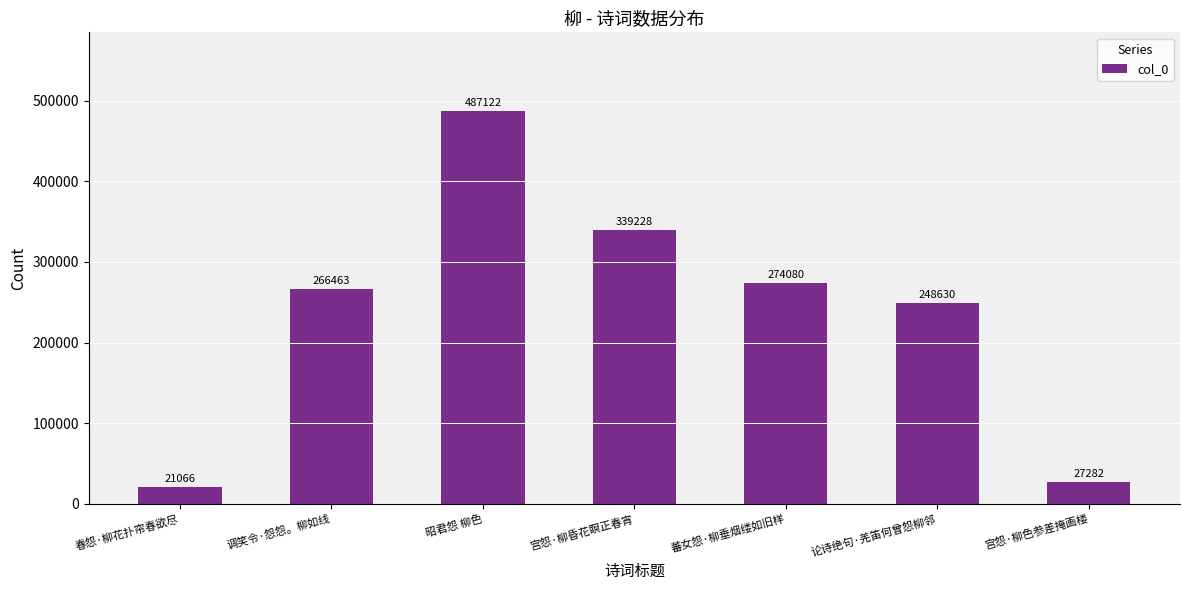

What is the ratio of the value at 论诗绝句·羌笛何曾怨柳邻 to the value at 调笑令·怨怨。柳如线?

0.9